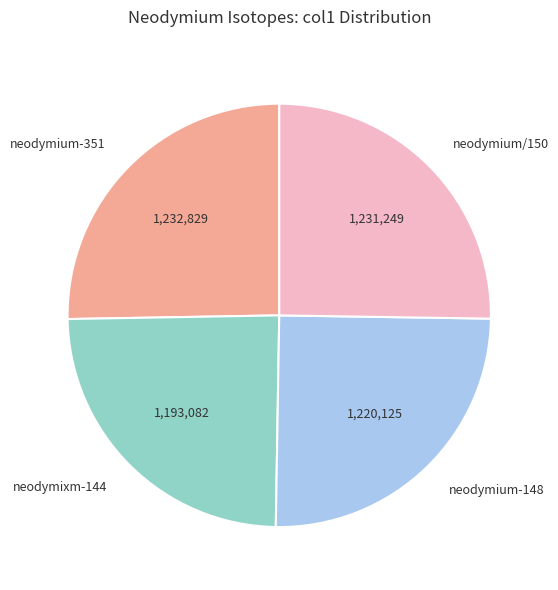

How many slices are in this pie chart?

4